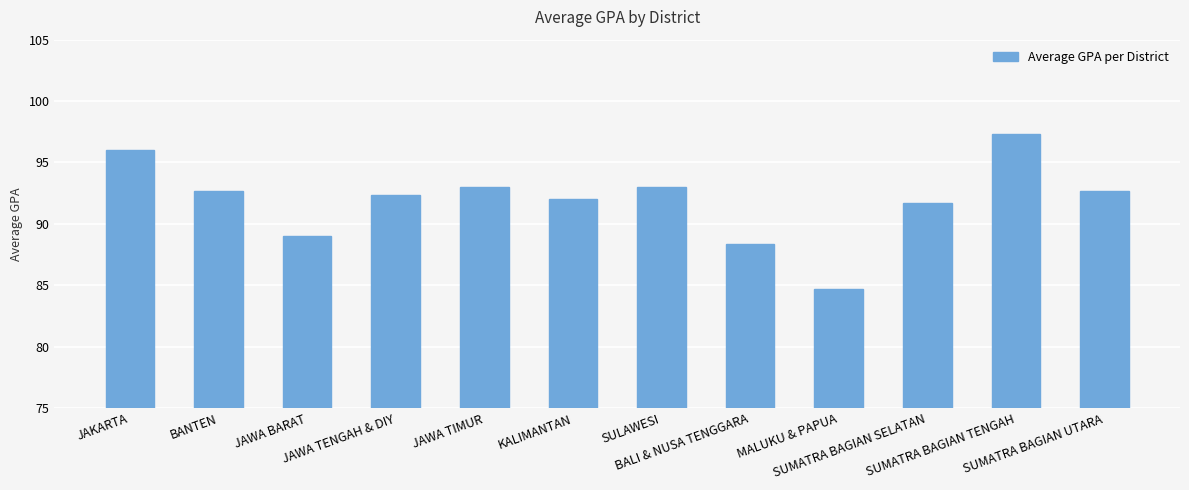

Are the bars horizontal?

No